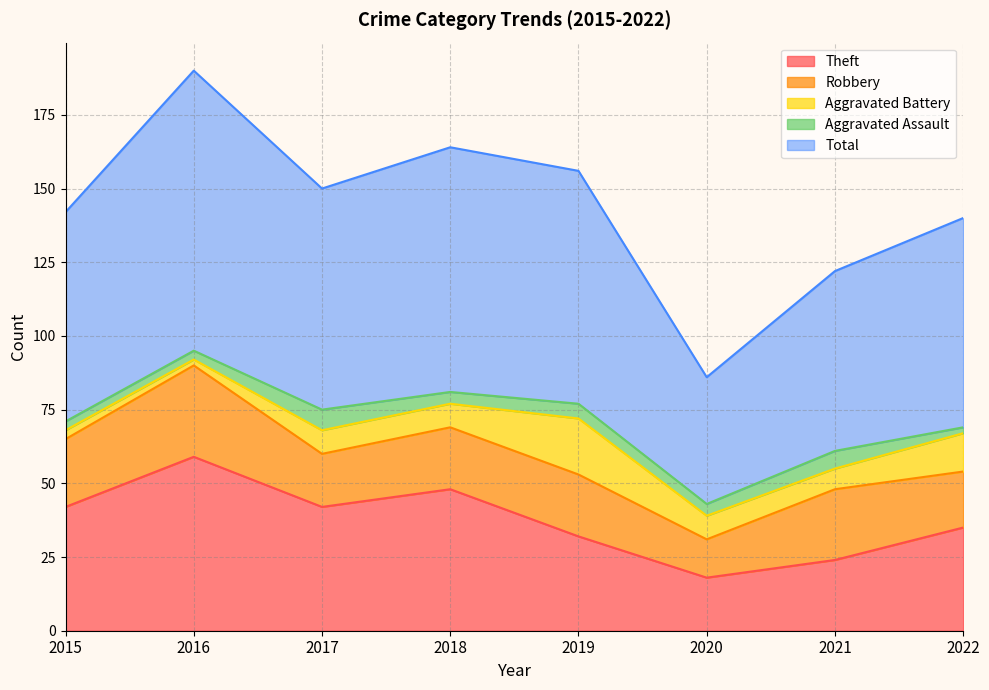

List the labels in order of Theft value, smallest first.

2020, 2021, 2019, 2022, 2015, 2017, 2018, 2016